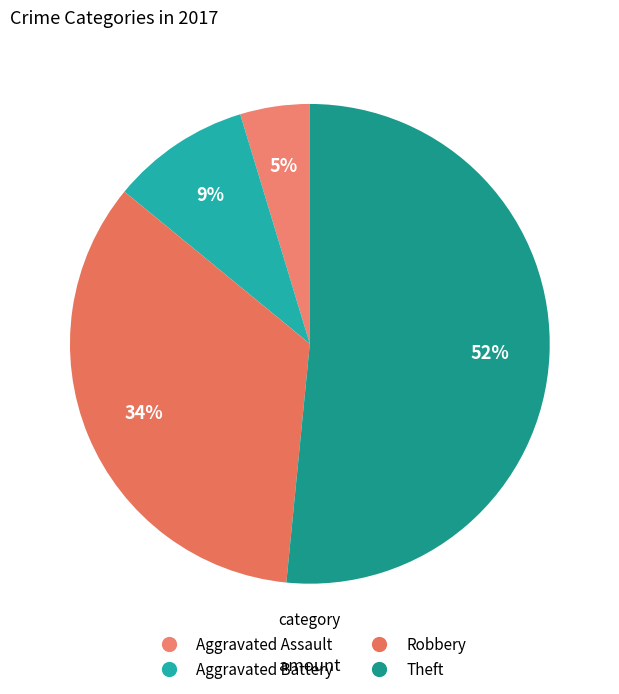

What percentage is the Aggravated Battery slice, to the nearest percent?

9%